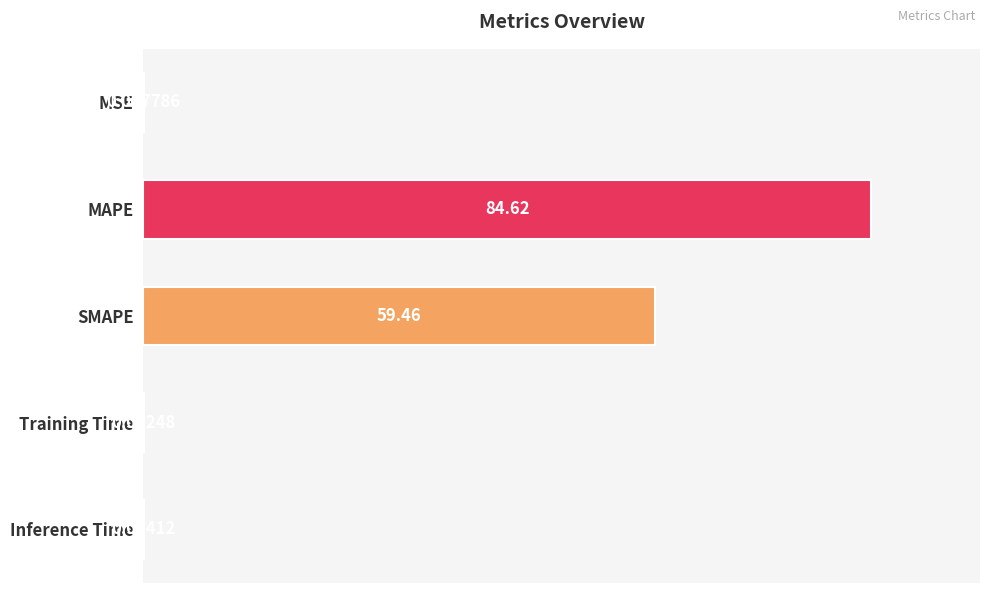

Which category has the highest value across all series?

MAPE